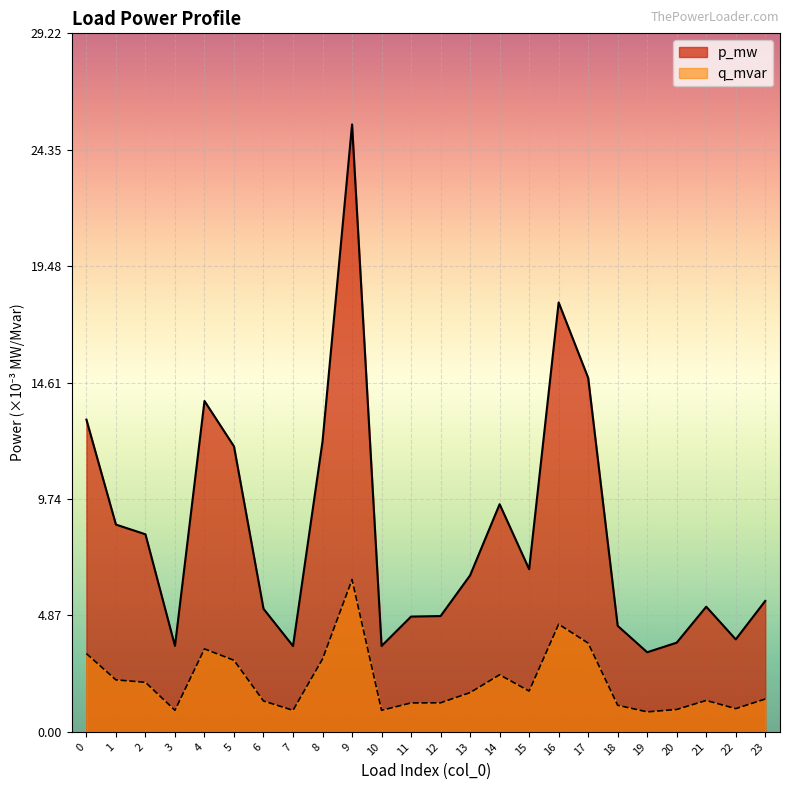

Does the chart display data point markers on the line(s)?

No